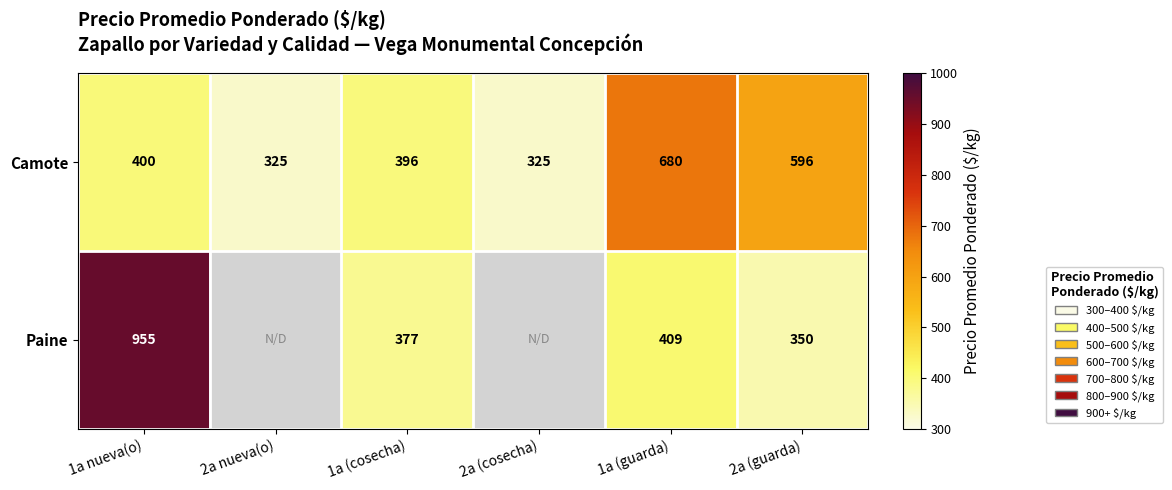

Between 1a (cosecha) and 2a (guarda), which series saw the biggest shift?

Camote